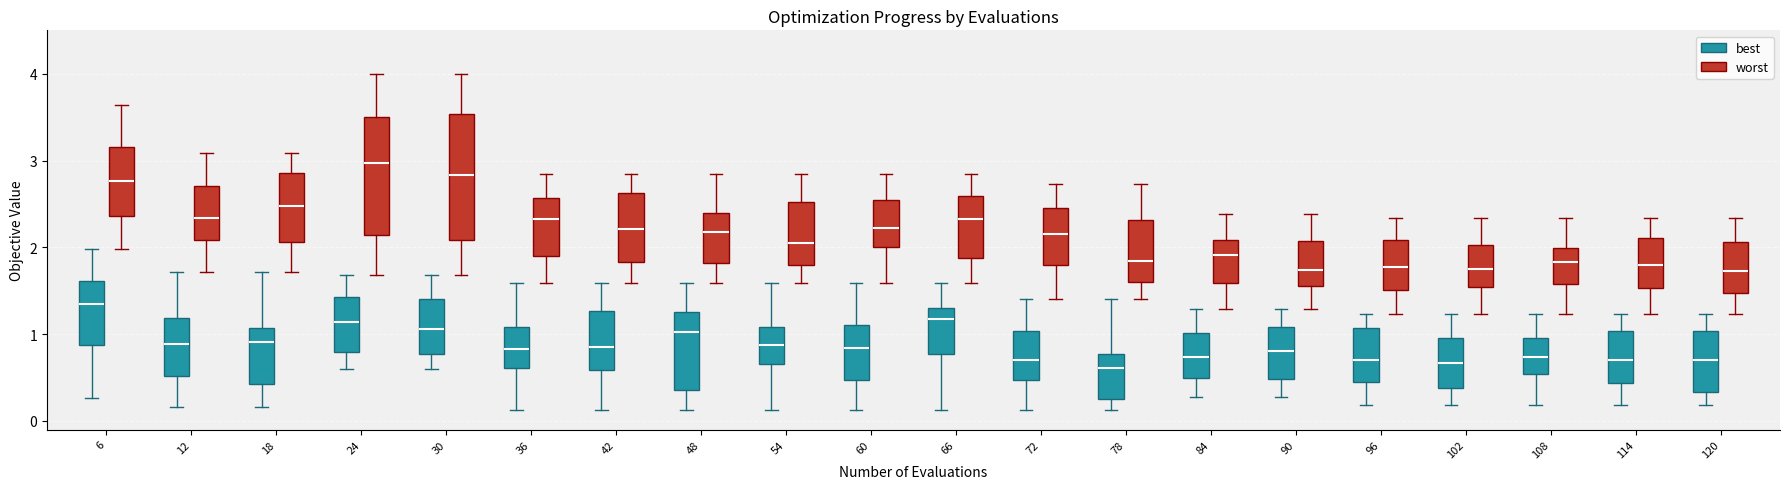

Reading left to right, read every box against the y-axis: the position of its median line, the range the box covers, and the ends of its whiskers. The values are not printed on the chart, so give them approximately, as read against the axis.

6 (best): median 1.3, box 0.9 to 1.6, whiskers 0.3 to 2.0
6 (worst): median 2.8, box 2.4 to 3.2, whiskers 2.0 to 3.6
12 (best): median 0.9, box 0.5 to 1.2, whiskers 0.2 to 1.7
12 (worst): median 2.3, box 2.1 to 2.7, whiskers 1.7 to 3.1
18 (best): median 0.9, box 0.4 to 1.1, whiskers 0.2 to 1.7
18 (worst): median 2.5, box 2.1 to 2.9, whiskers 1.7 to 3.1
24 (best): median 1.1, box 0.8 to 1.4, whiskers 0.6 to 1.7
24 (worst): median 3.0, box 2.1 to 3.5, whiskers 1.7 to 4.0
30 (best): median 1.1, box 0.8 to 1.4, whiskers 0.6 to 1.7
30 (worst): median 2.8, box 2.1 to 3.5, whiskers 1.7 to 4.0
36 (best): median 0.8, box 0.6 to 1.1, whiskers 0.1 to 1.6
36 (worst): median 2.3, box 1.9 to 2.6, whiskers 1.6 to 2.8
42 (best): median 0.9, box 0.6 to 1.3, whiskers 0.1 to 1.6
42 (worst): median 2.2, box 1.8 to 2.6, whiskers 1.6 to 2.8
48 (best): median 1.0, box 0.4 to 1.3, whiskers 0.1 to 1.6
48 (worst): median 2.2, box 1.8 to 2.4, whiskers 1.6 to 2.8
54 (best): median 0.9, box 0.7 to 1.1, whiskers 0.1 to 1.6
54 (worst): median 2.1, box 1.8 to 2.5, whiskers 1.6 to 2.8
60 (best): median 0.8, box 0.5 to 1.1, whiskers 0.1 to 1.6
60 (worst): median 2.2, box 2.0 to 2.5, whiskers 1.6 to 2.8
66 (best): median 1.2, box 0.8 to 1.3, whiskers 0.1 to 1.6
66 (worst): median 2.3, box 1.9 to 2.6, whiskers 1.6 to 2.8
72 (best): median 0.7, box 0.5 to 1.0, whiskers 0.1 to 1.4
72 (worst): median 2.1, box 1.8 to 2.5, whiskers 1.4 to 2.7
78 (best): median 0.6, box 0.3 to 0.8, whiskers 0.1 to 1.4
78 (worst): median 1.8, box 1.6 to 2.3, whiskers 1.4 to 2.7
84 (best): median 0.7, box 0.5 to 1.0, whiskers 0.3 to 1.3
84 (worst): median 1.9, box 1.6 to 2.1, whiskers 1.3 to 2.4
90 (best): median 0.8, box 0.5 to 1.1, whiskers 0.3 to 1.3
90 (worst): median 1.7, box 1.6 to 2.1, whiskers 1.3 to 2.4
96 (best): median 0.7, box 0.4 to 1.1, whiskers 0.2 to 1.2
96 (worst): median 1.8, box 1.5 to 2.1, whiskers 1.2 to 2.3
102 (best): median 0.7, box 0.4 to 1.0, whiskers 0.2 to 1.2
102 (worst): median 1.8, box 1.5 to 2.0, whiskers 1.2 to 2.3
108 (best): median 0.7, box 0.5 to 1.0, whiskers 0.2 to 1.2
108 (worst): median 1.8, box 1.6 to 2.0, whiskers 1.2 to 2.3
114 (best): median 0.7, box 0.4 to 1.0, whiskers 0.2 to 1.2
114 (worst): median 1.8, box 1.5 to 2.1, whiskers 1.2 to 2.3
120 (best): median 0.7, box 0.3 to 1.0, whiskers 0.2 to 1.2
120 (worst): median 1.7, box 1.5 to 2.1, whiskers 1.2 to 2.3